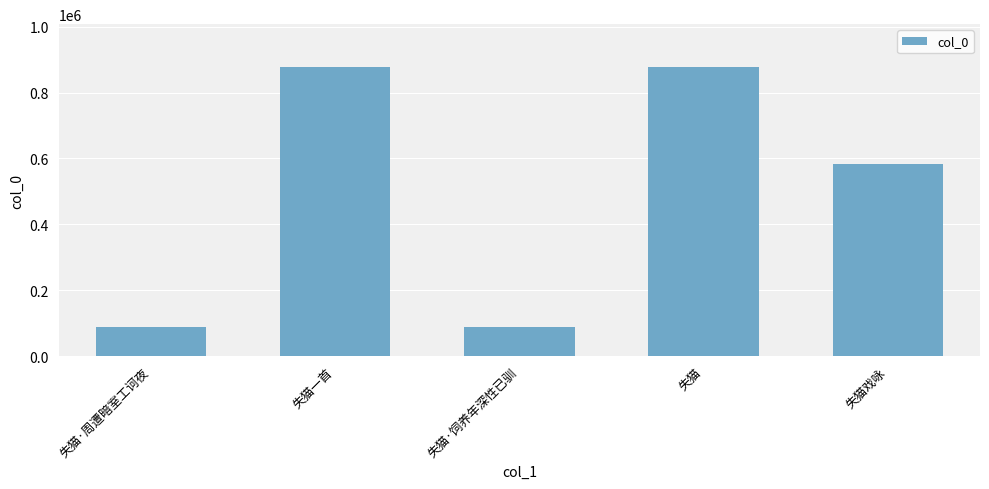

What is the average value?

502382